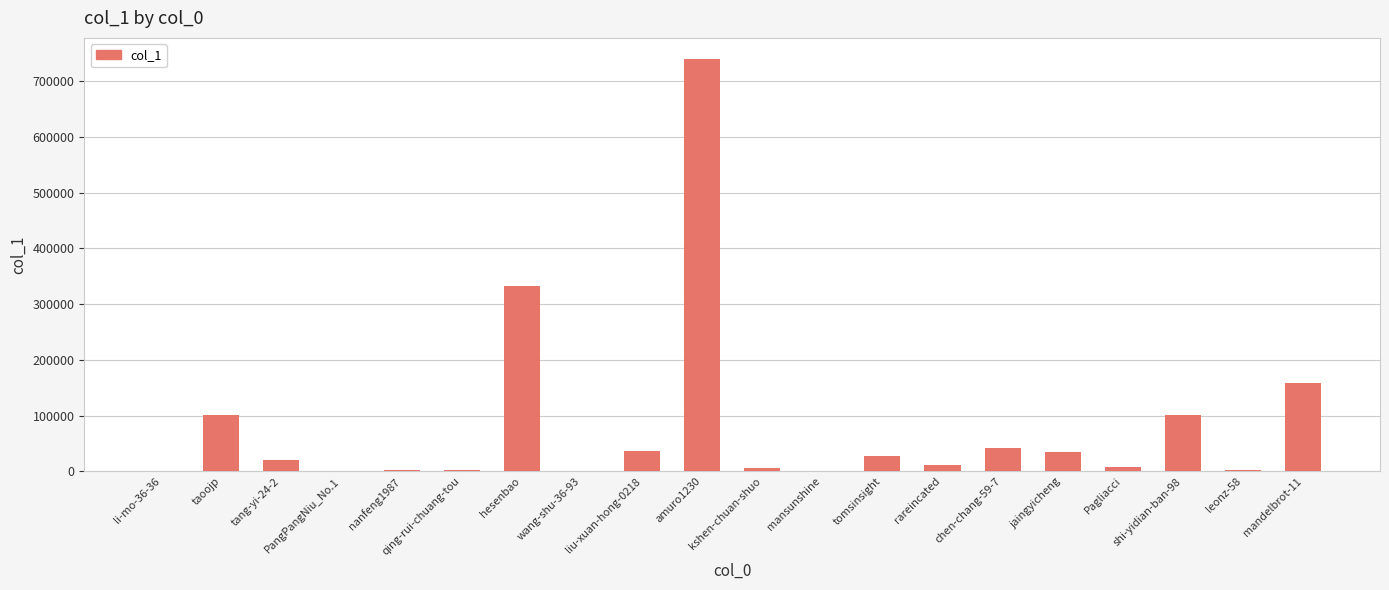

What is the sum of all values?

1624869